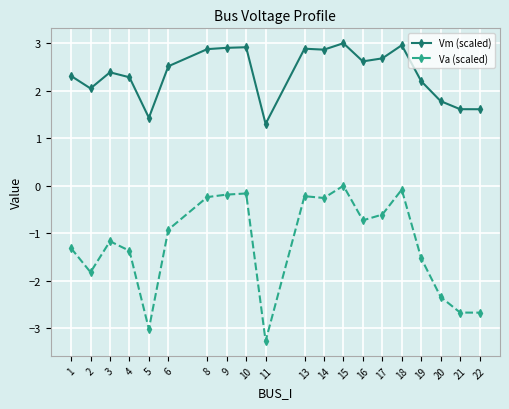

What are all the series names shown in the legend?

Vm (scaled), Va (scaled)